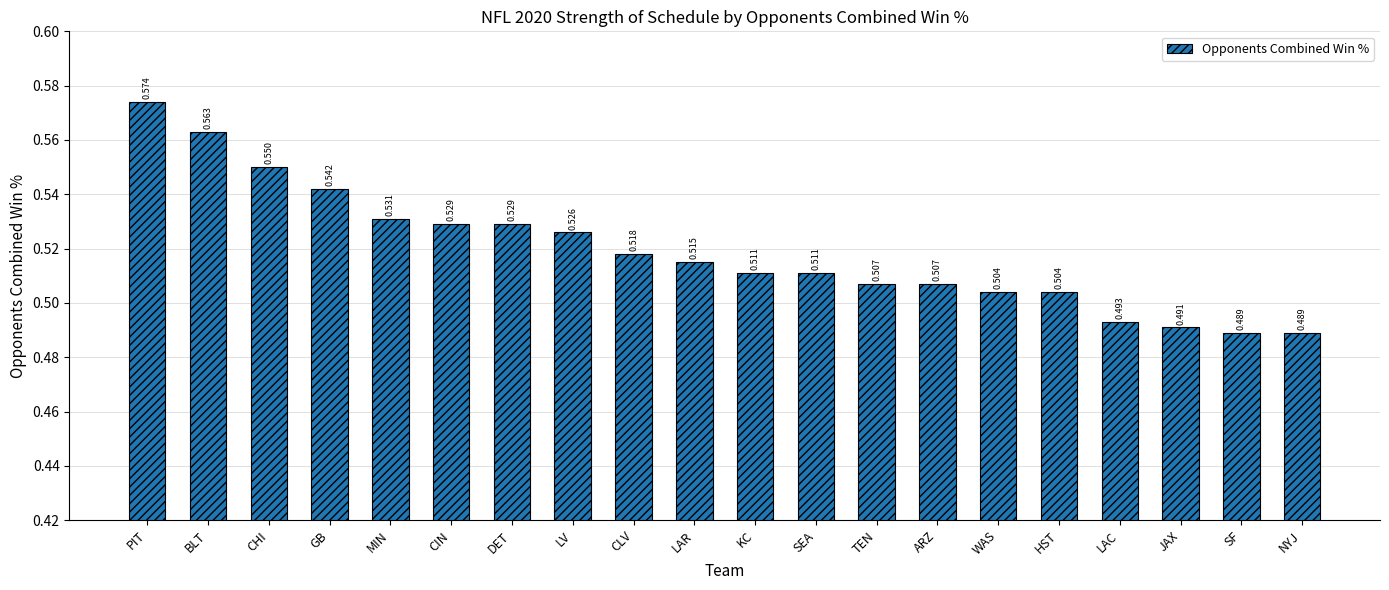

Which has a higher value, LV or TEN?

LV